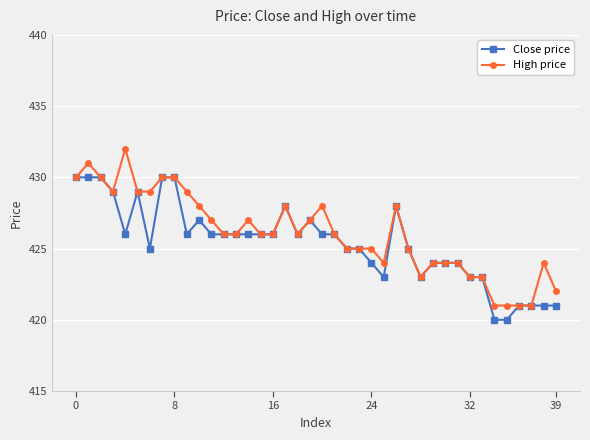

What is the value of the High price point at the 4th from the left?

429